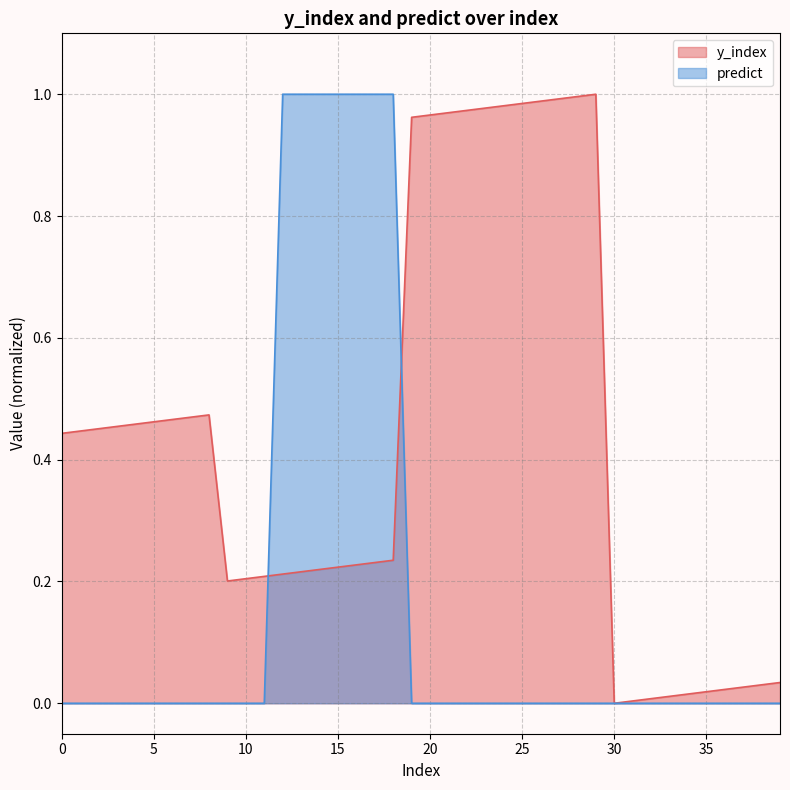

The value of y_index at 21 is 1.0. True or false?

True